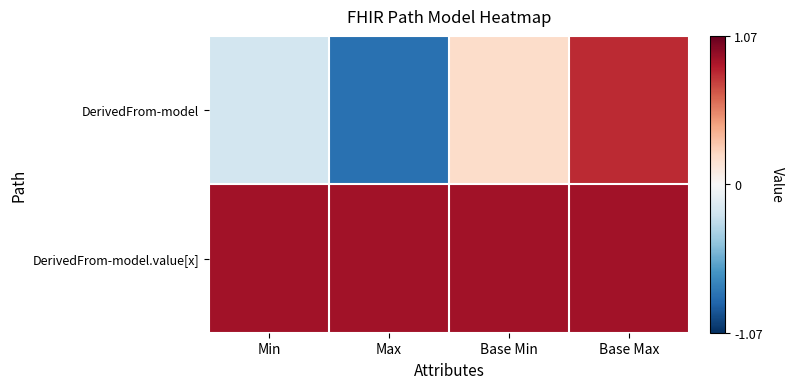

Which has a higher value, Min or Base Max?

Base Max